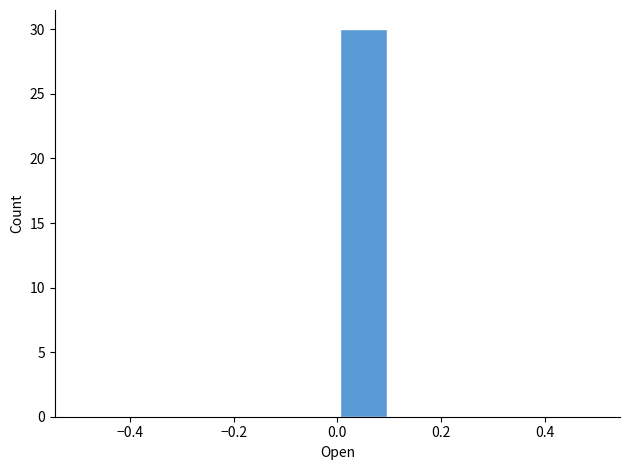

Reading left to right, transcribe this chart: for each bar, give the range it covers on the x-axis and its height. The values are not printed on the chart, so give them approximately, as read against the axis.

-0.5 to -0.4: 0
-0.4 to -0.3: 0
-0.3 to -0.2: 0
-0.2 to -0.1: 0
-0.1 to 0.0: 0
0.0 to 0.1: 30
0.1 to 0.2: 0
0.2 to 0.3: 0
0.3 to 0.4: 0
0.4 to 0.5: 0